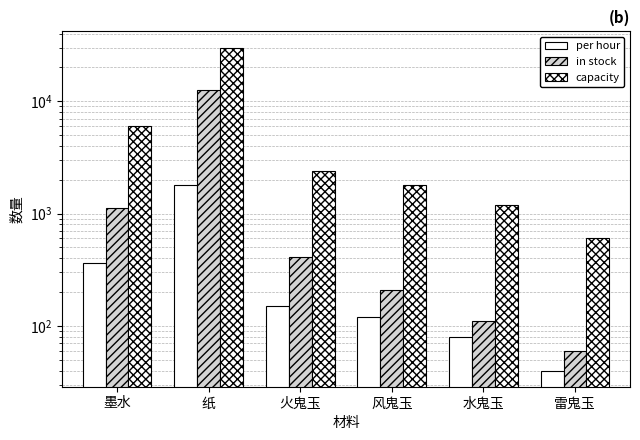

What are all the series names shown in the legend?

per hour, in stock, capacity